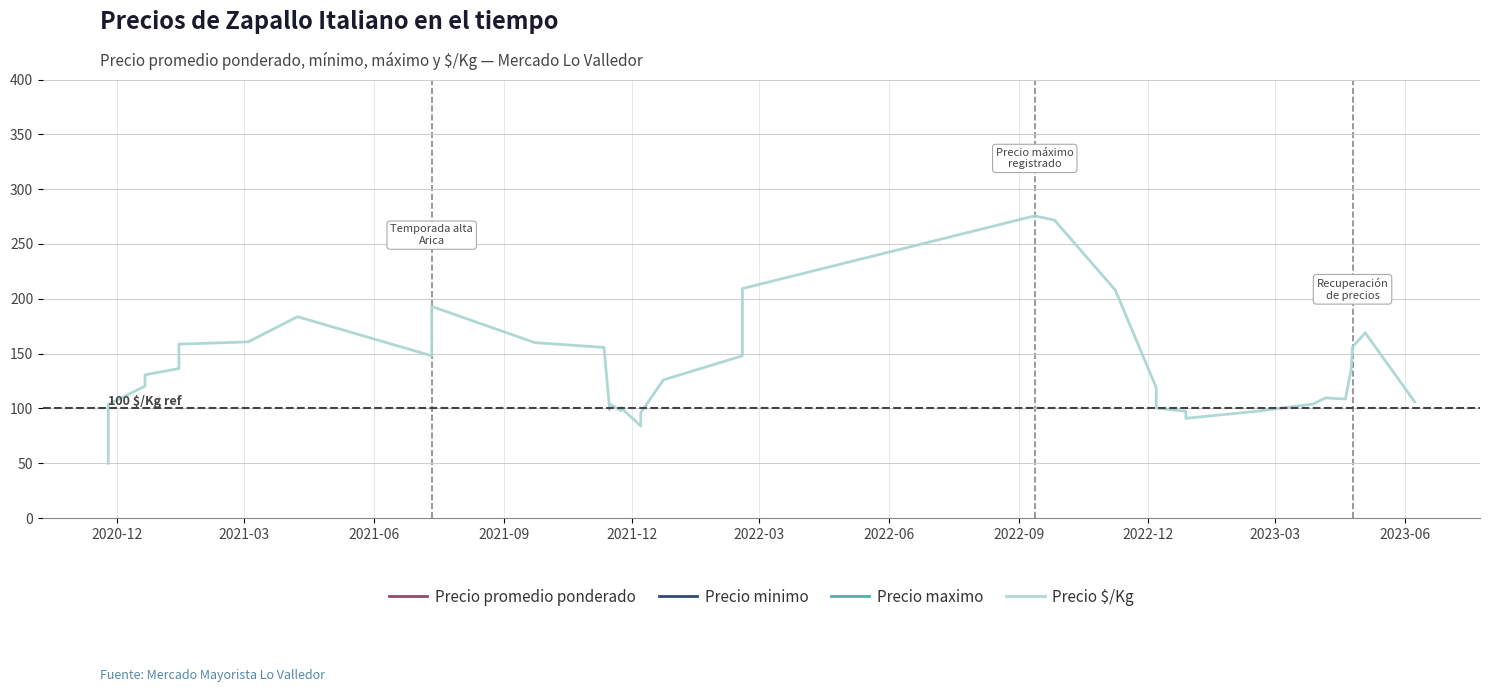

How many lines are shown in the chart?

4